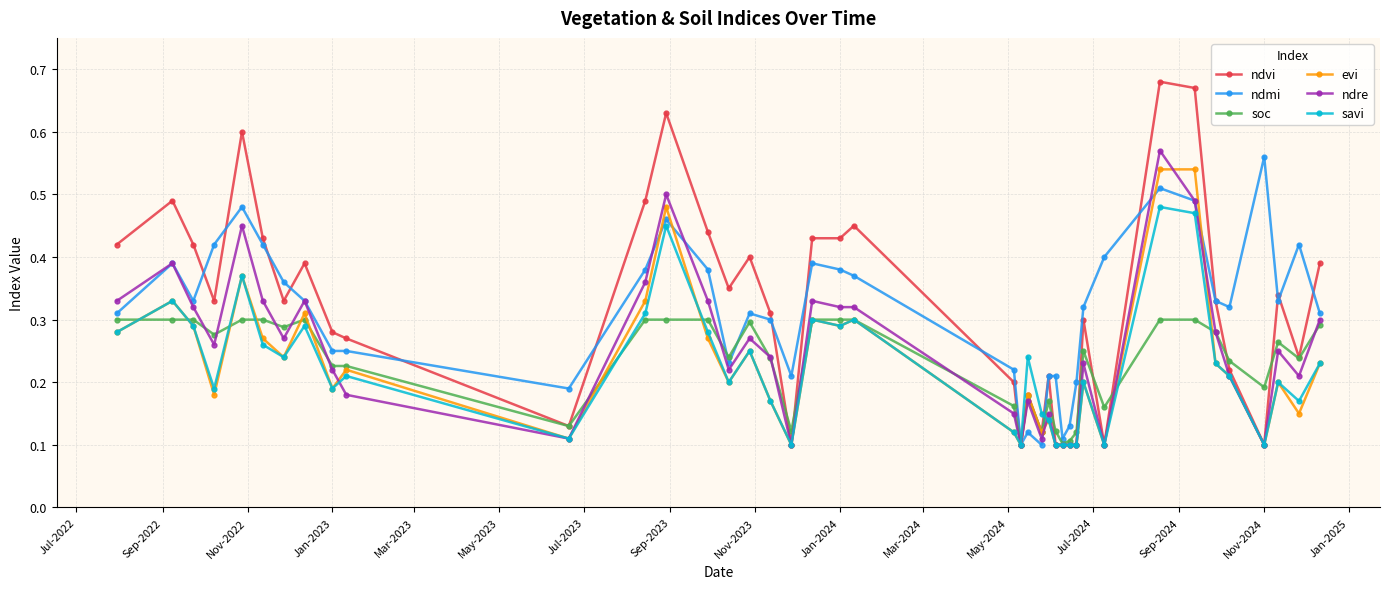

Count the ndre values in the range 0 to 1.

40